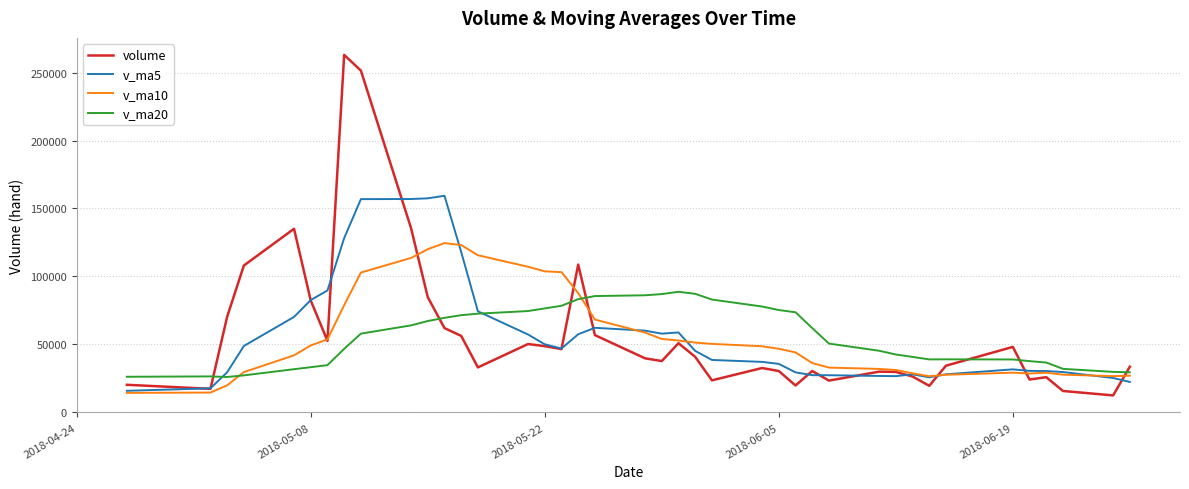

List the series in order of their peak value, lowest first.

v_ma20, v_ma10, v_ma5, volume